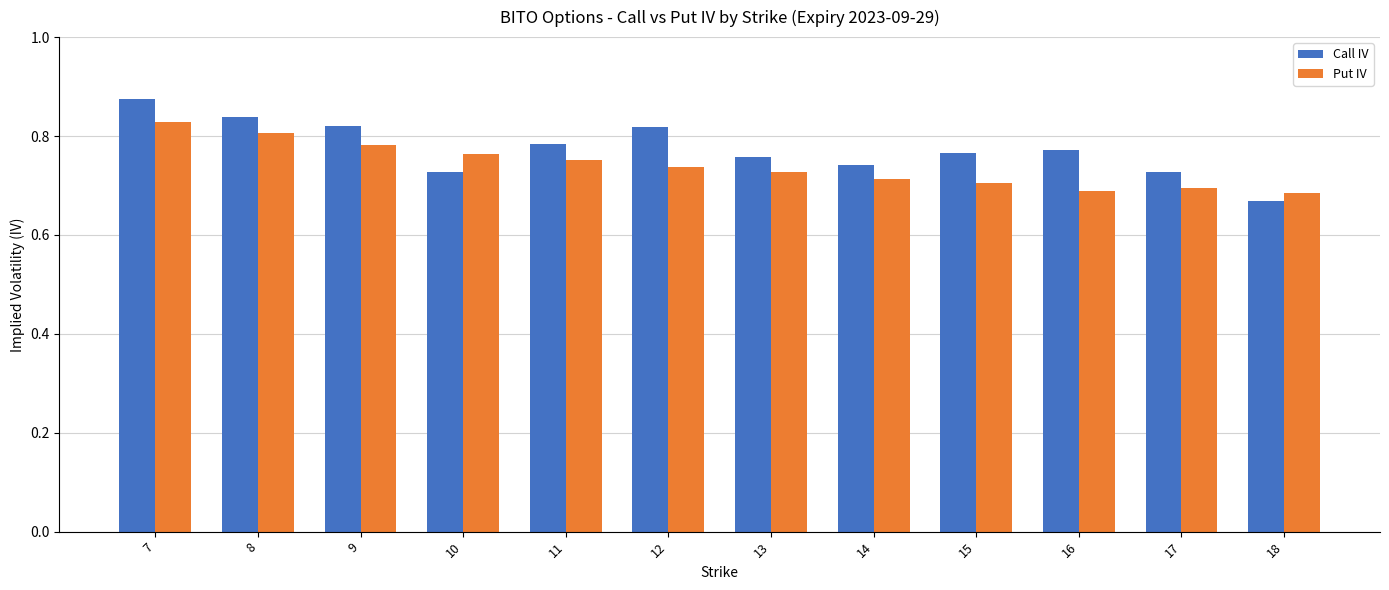

Is it true that Put IV equals 0.2 at 9?

False